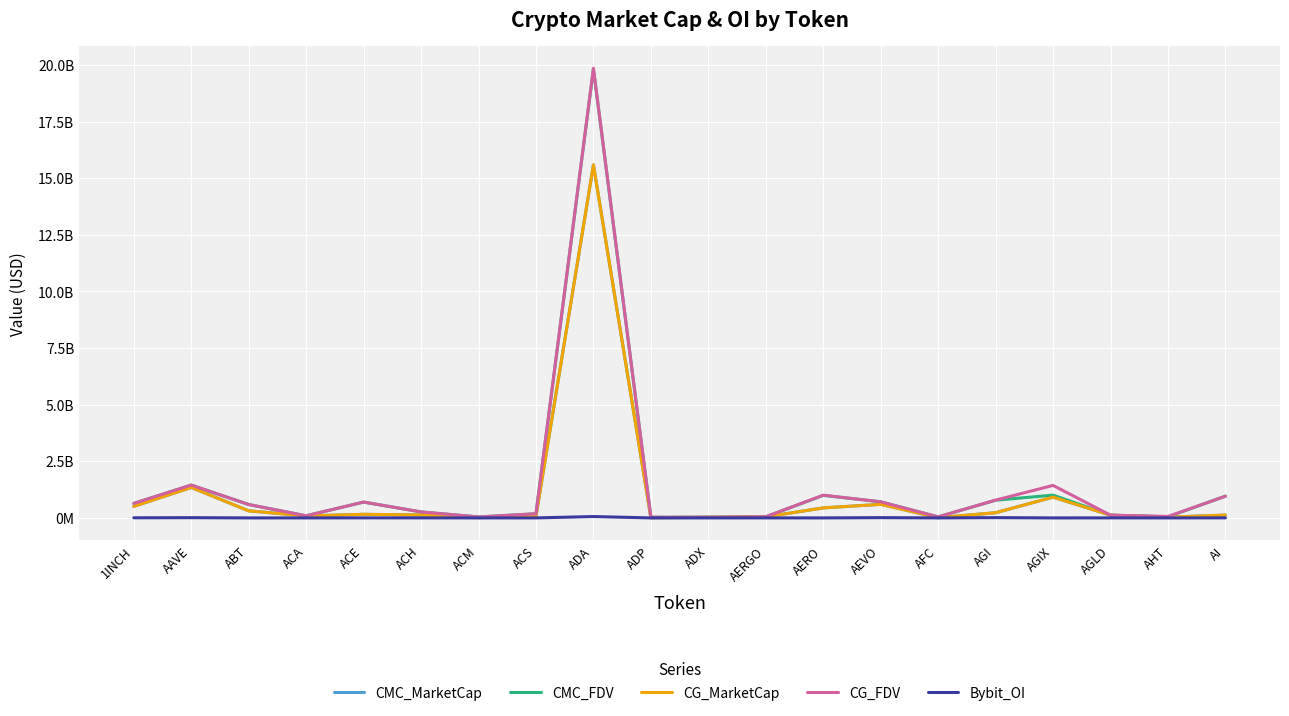

Does the chart have visible grid lines?

Yes